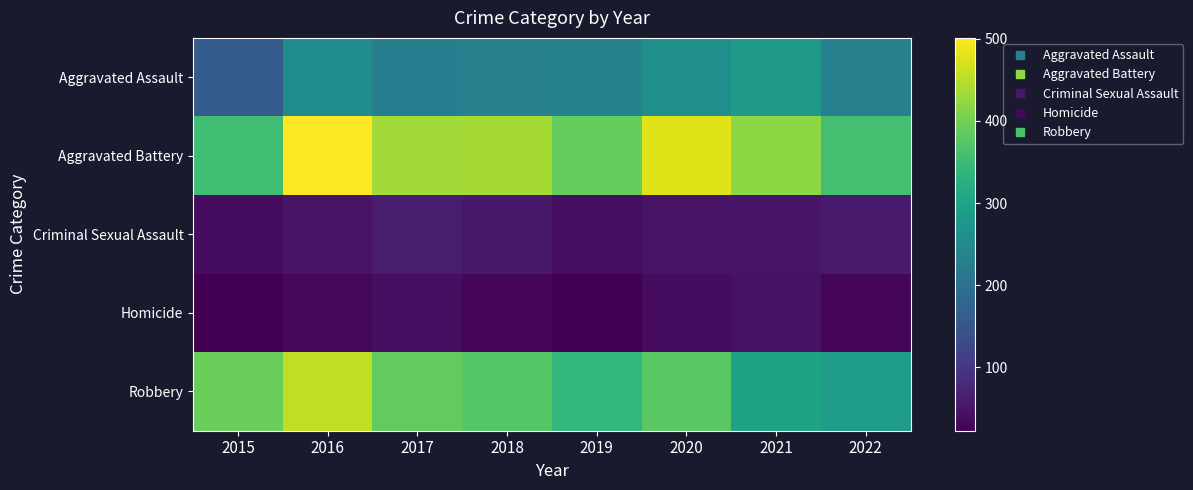

Reading right to left, what are all the values shown in this chart?

Aggravated Assault: 2022=231	2021=279	2020=261	2019=235	2018=231	2017=230	2016=255	2015=163
Aggravated Battery: 2022=358	2021=420	2020=478	2019=388	2018=436	2017=434	2016=501	2015=354
Criminal Sexual Assault: 2022=57	2021=50	2020=49	2019=40	2018=56	2017=62	2016=49	2015=38
Homicide: 2022=29	2021=46	2020=39	2019=24	2018=31	2017=42	2016=33	2015=23
Robbery: 2022=287	2021=301	2020=379	2019=340	2018=375	2017=386	2016=455	2015=393